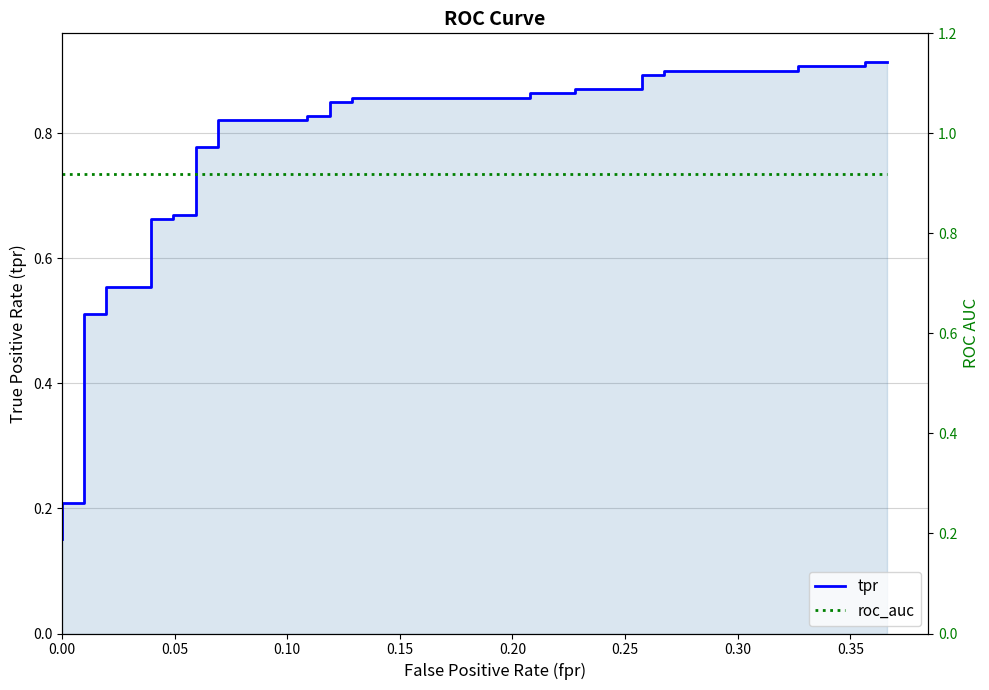

How many data points does each series have?

40